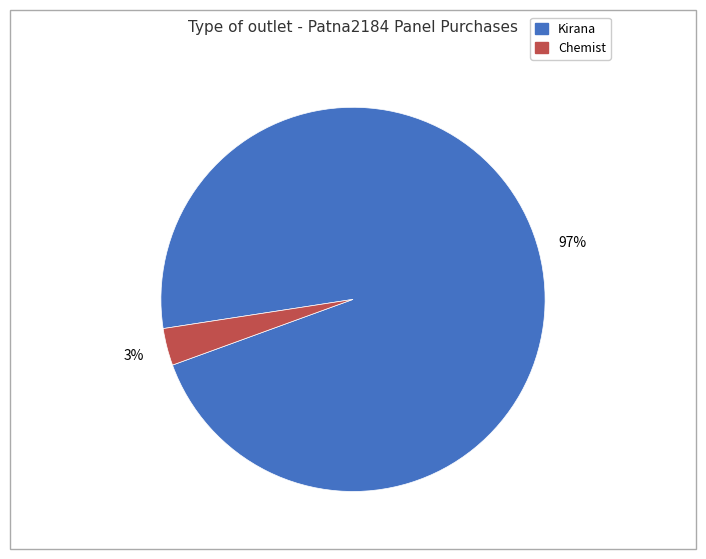

Between Chemist and Kirana, which is larger?

Kirana